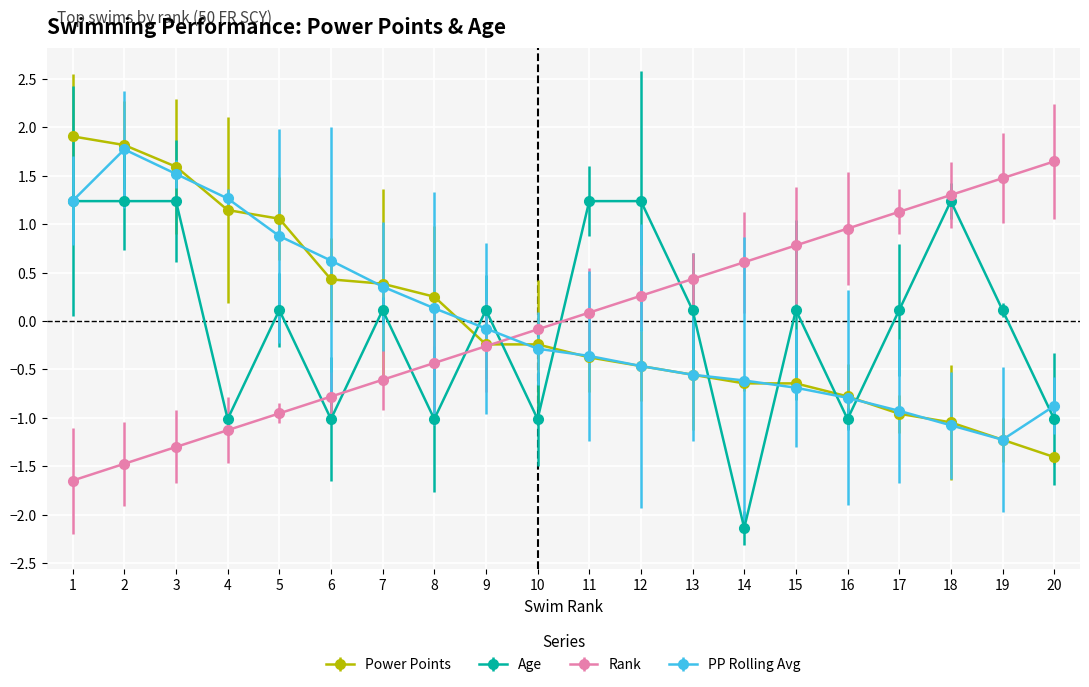

Rank the series by their maximum value, from highest to lowest.

Power Points, PP Rolling Avg, Rank, Age